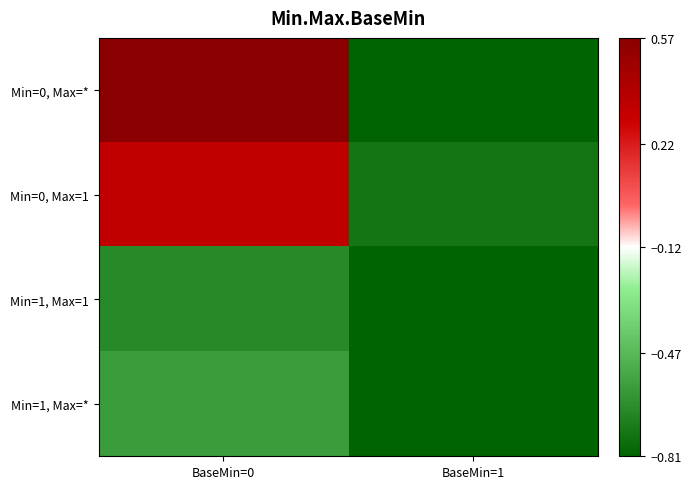

Between BaseMin=0 and BaseMin=1, which is larger?

BaseMin=0